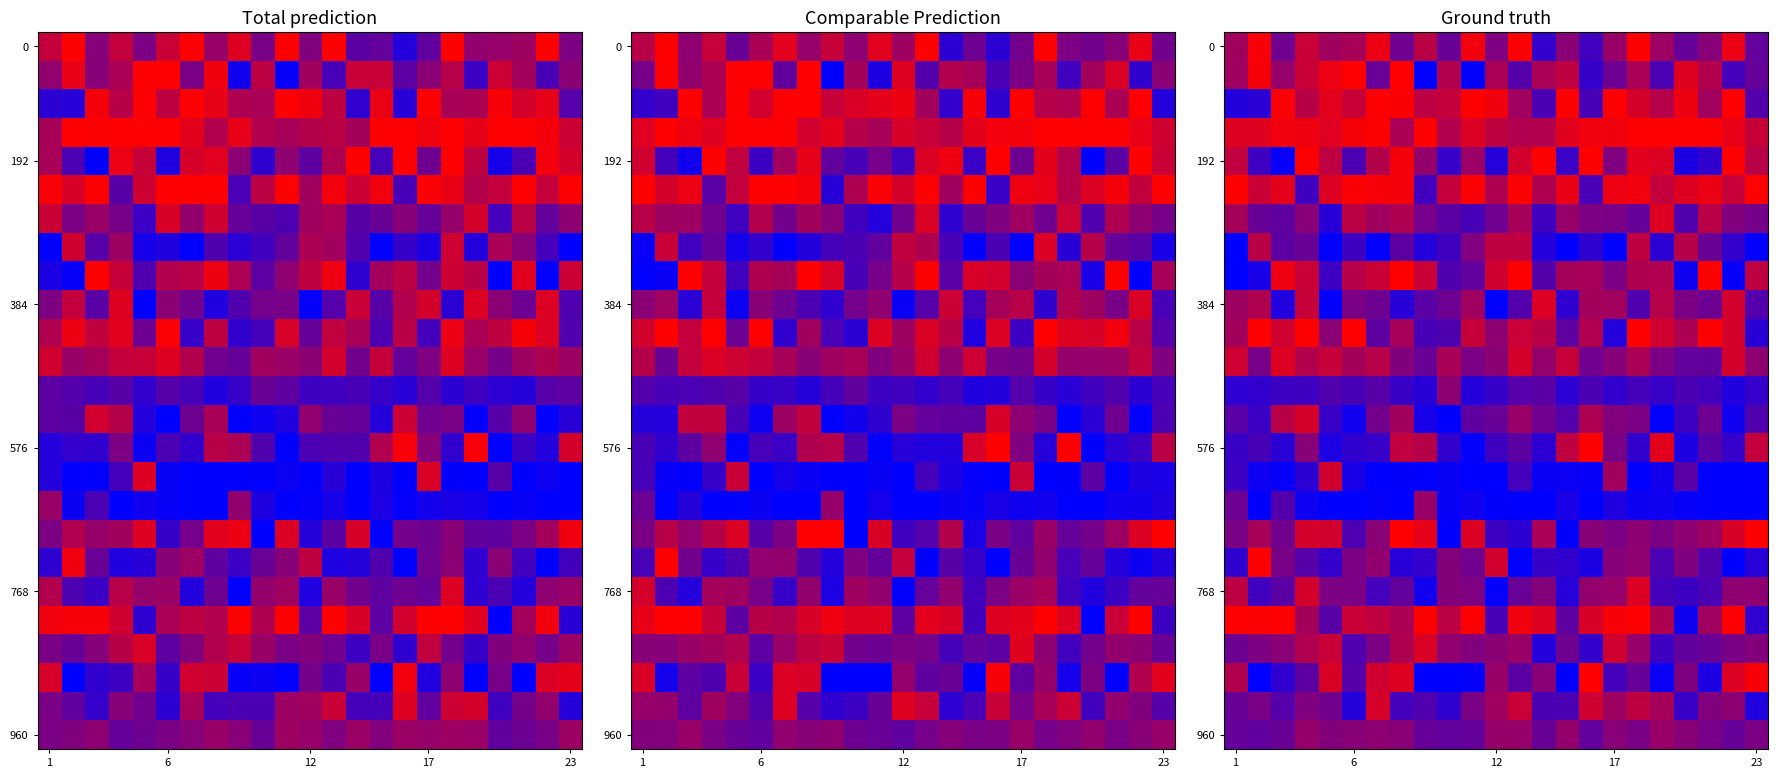

True or false: row_0 has a value of 3.6 at 5.

True